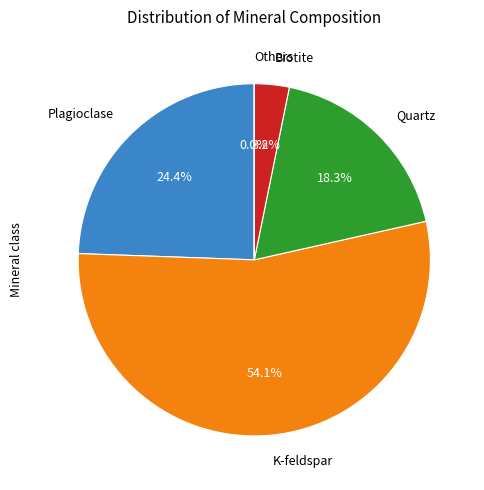

Is there a majority slice in this chart?

Yes